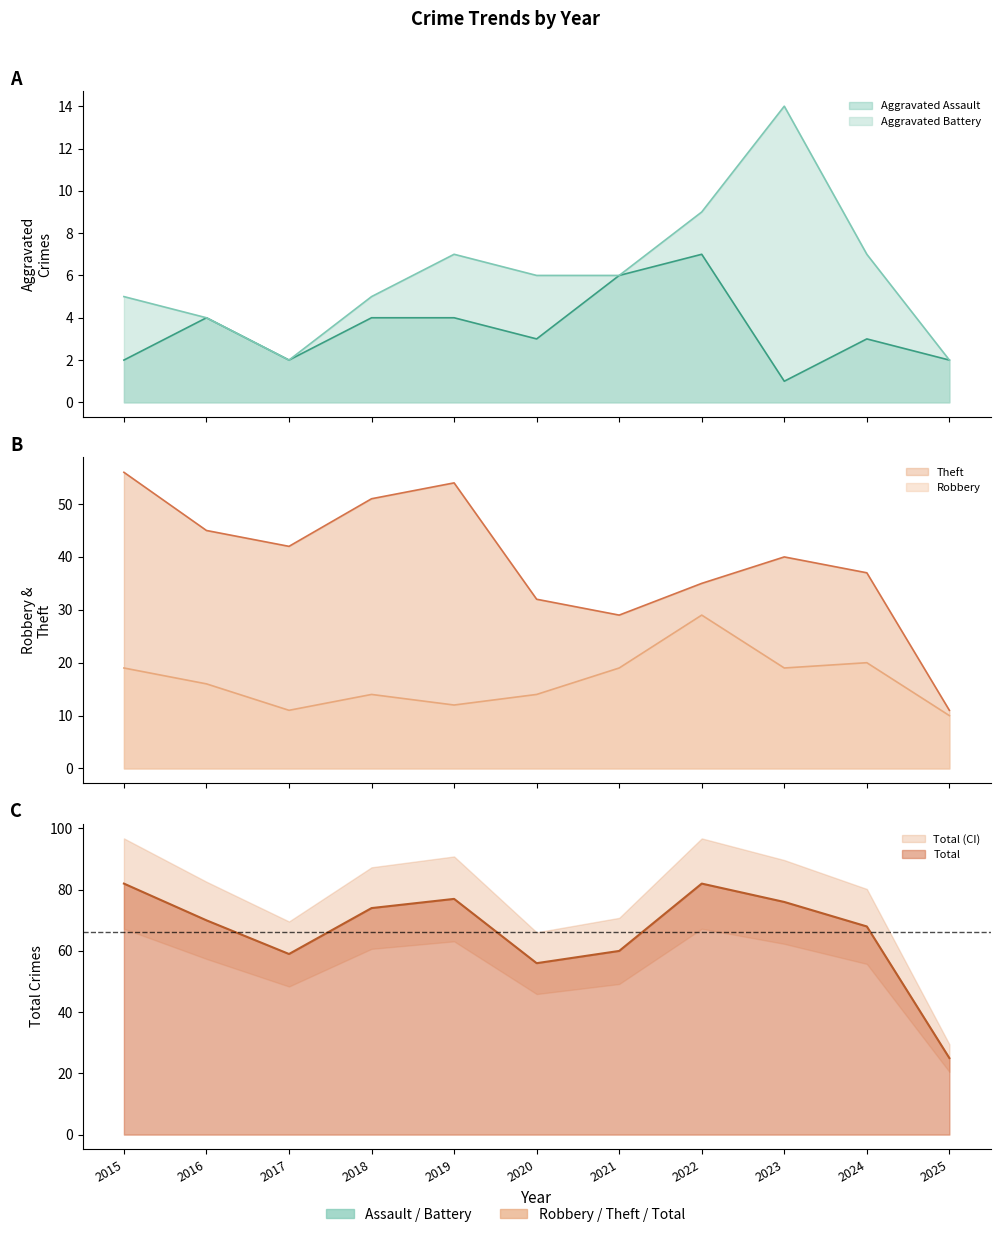

What is the value of the Aggravated Assault point at the 1st from the left?

2